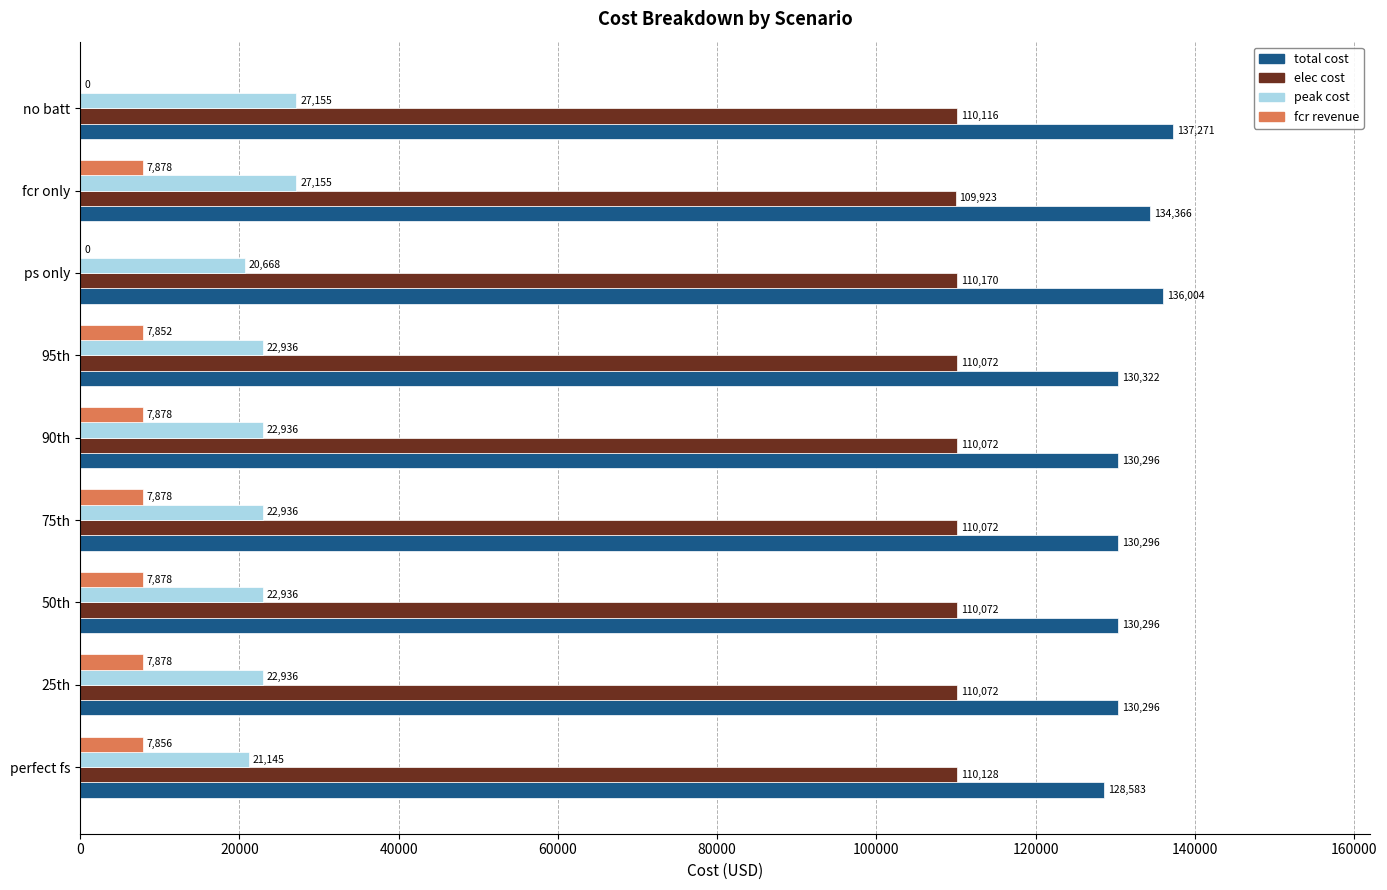

Between 90th and ps only, which series saw the biggest shift?

fcr revenue